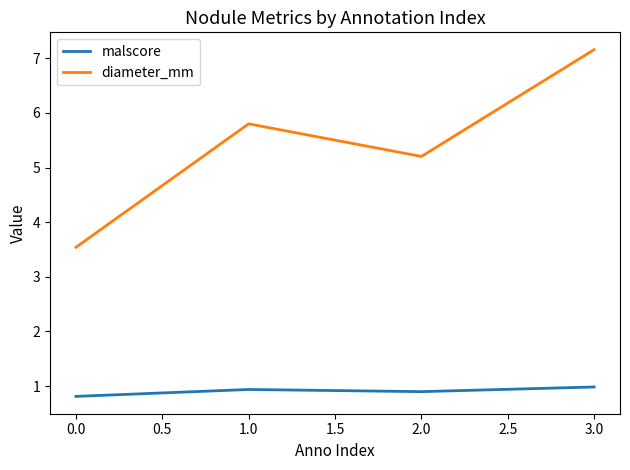

What is the difference between the diameter_mm values at 2.0 and 0.0?

1.7